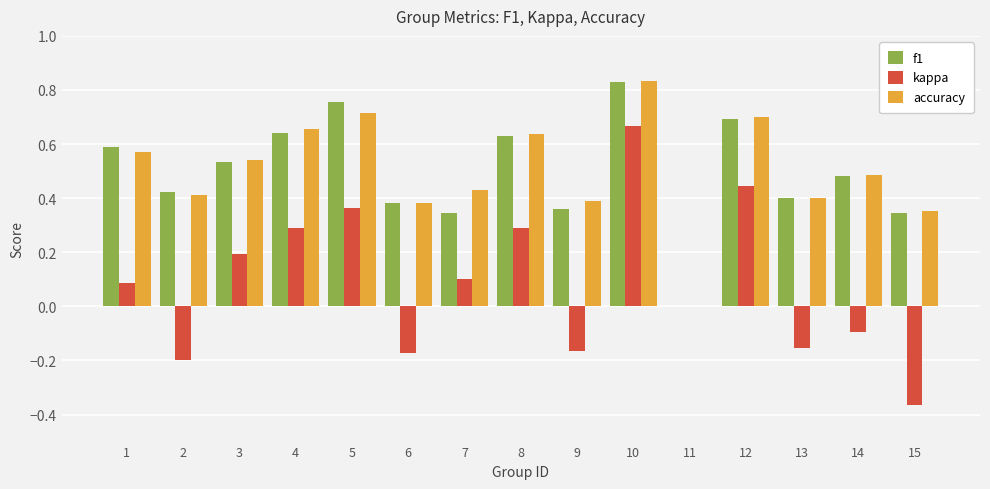

Which series changed the most between 9 and 11?

accuracy